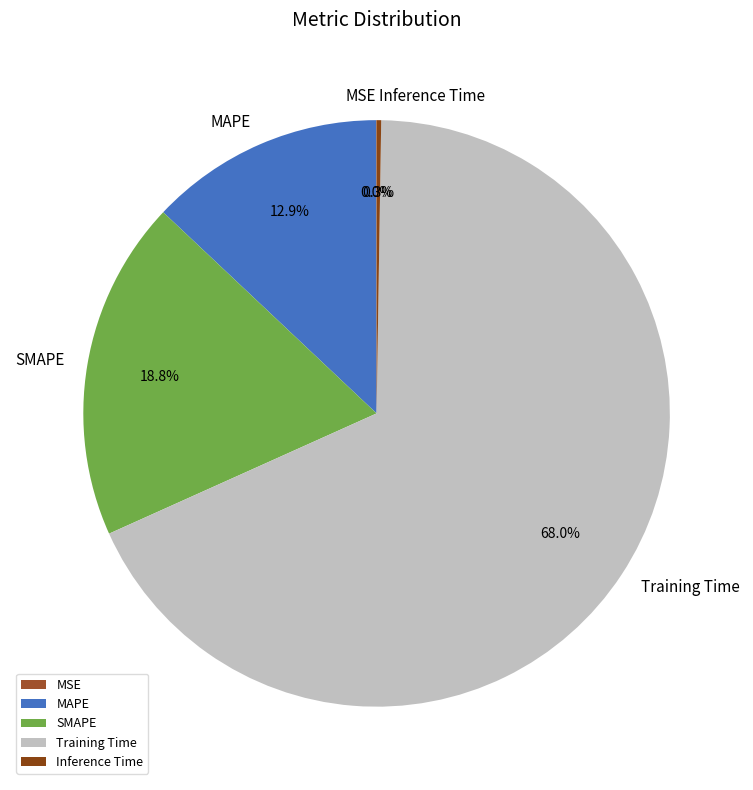

Is Training Time the majority of the pie?

Yes